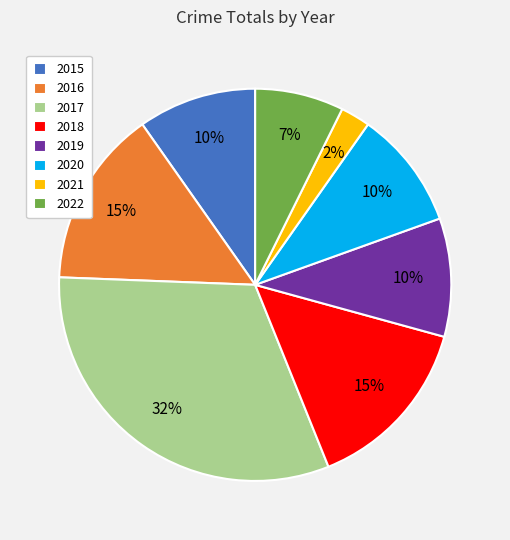

To the nearest percent, what is the average slice percentage?

12%